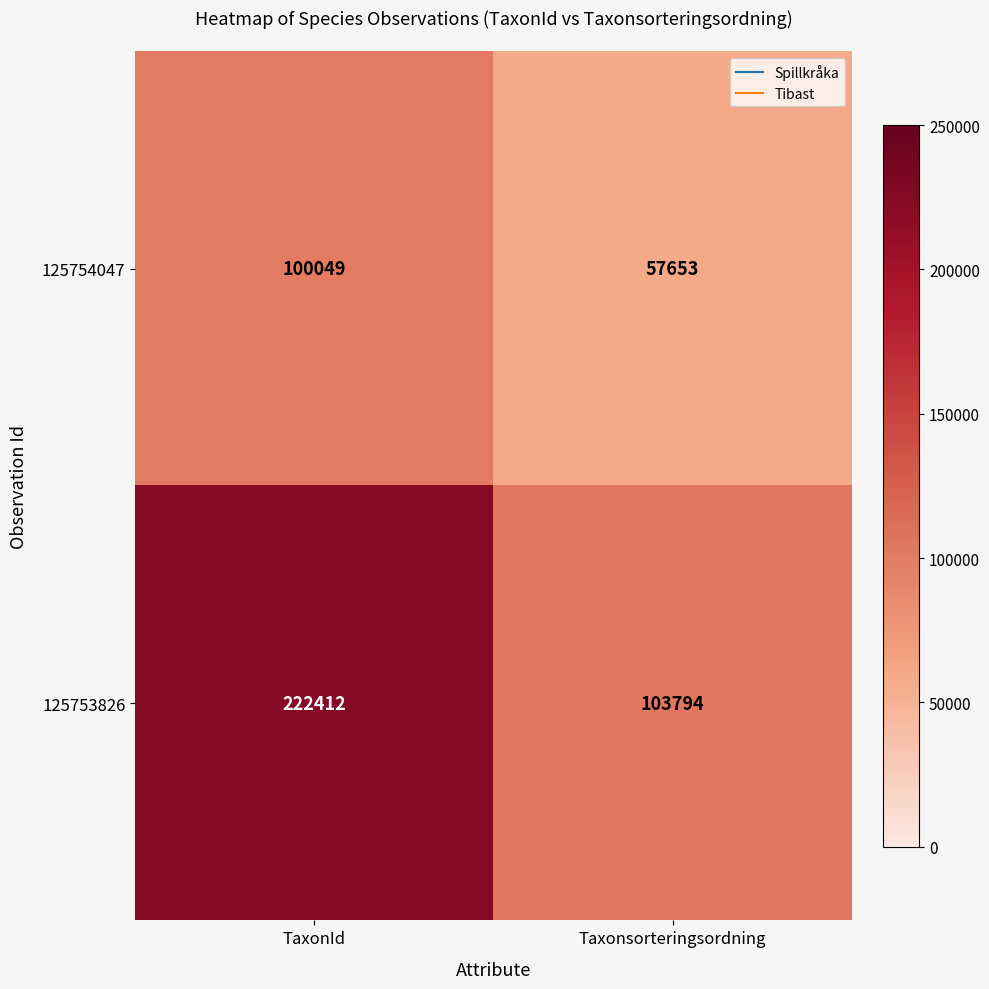

Which series changed the most between TaxonId and Taxonsorteringsordning?

125753826